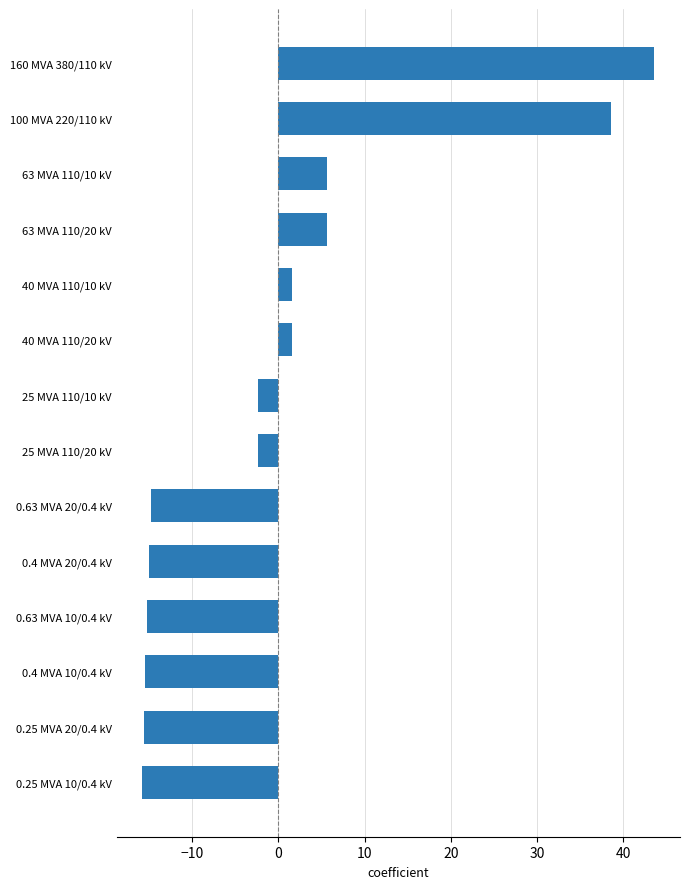

Between 0.25 MVA 10/0.4 kV and 25 MVA 110/10 kV, which is larger?

25 MVA 110/10 kV